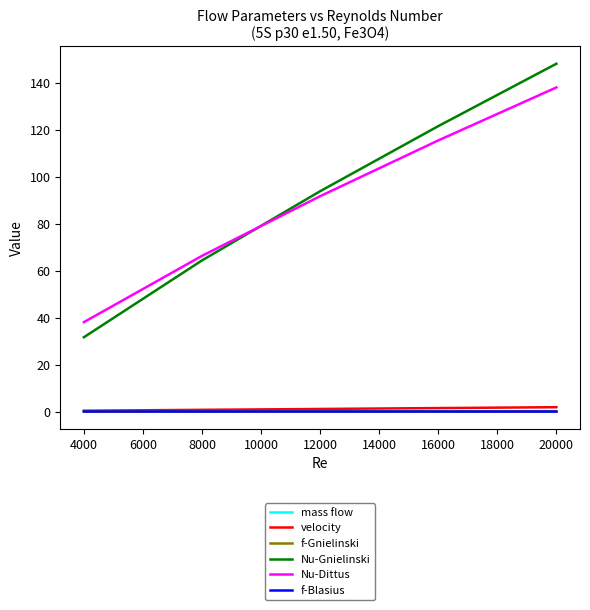

What is the maximum value for velocity?

1.9